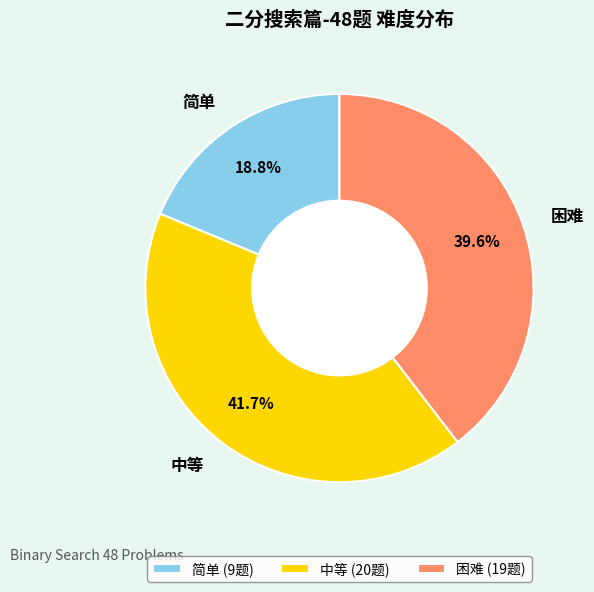

What percentage do 中等 and 简单 together represent?

60.4%